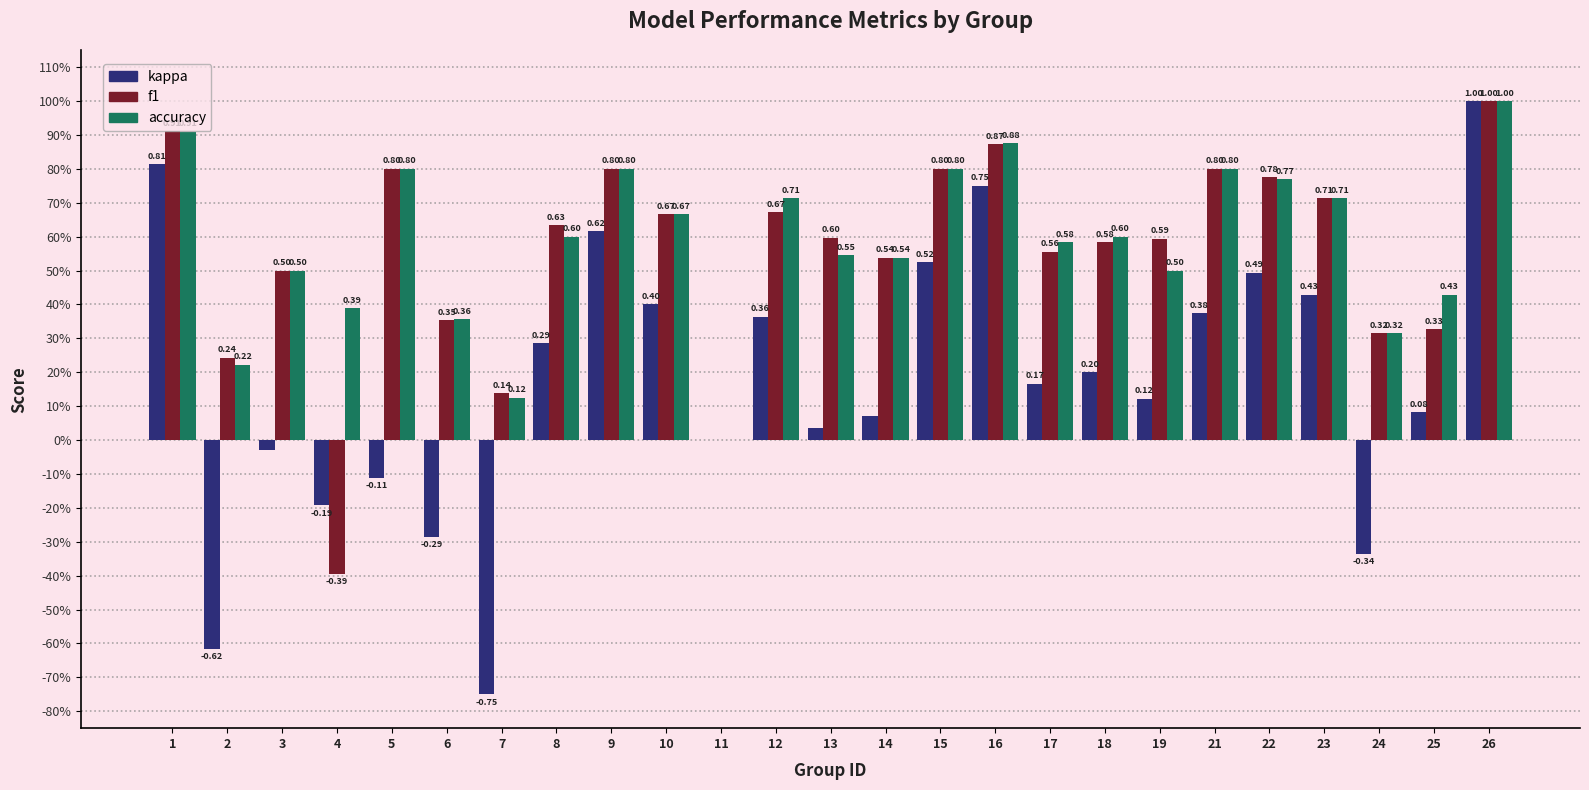

Reading right to left, extract all data points from this chart.

kappa: 26=1.0	25=0.1	24=-0.3	23=0.4	22=0.5	21=0.4	19=0.1	18=0.2	17=0.2	16=0.8	15=0.5	14=0.1	13=0.0	12=0.4	11=0.0	10=0.4	9=0.6	8=0.3	7=-0.8	6=-0.3	5=-0.1	4=-0.2	3=-0.0	2=-0.6	1=0.8
f1: 26=1.0	25=0.3	24=0.3	23=0.7	22=0.8	21=0.8	19=0.6	18=0.6	17=0.6	16=0.9	15=0.8	14=0.5	13=0.6	12=0.7	11=0.0	10=0.7	9=0.8	8=0.6	7=0.1	6=0.4	5=0.8	4=-0.4	3=0.5	2=0.2	1=0.9
accuracy: 26=1.0	25=0.4	24=0.3	23=0.7	22=0.8	21=0.8	19=0.5	18=0.6	17=0.6	16=0.9	15=0.8	14=0.5	13=0.5	12=0.7	11=0.0	10=0.7	9=0.8	8=0.6	7=0.1	6=0.4	5=0.8	4=0.4	3=0.5	2=0.2	1=0.9